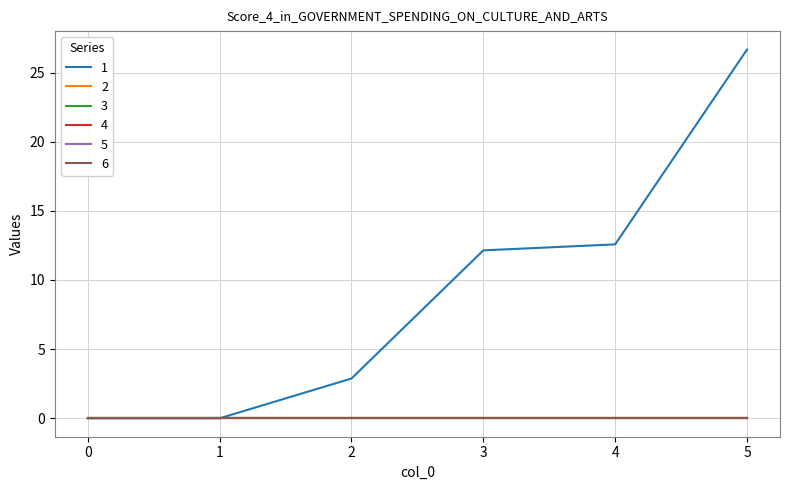

Does the chart display data point markers on the line(s)?

No